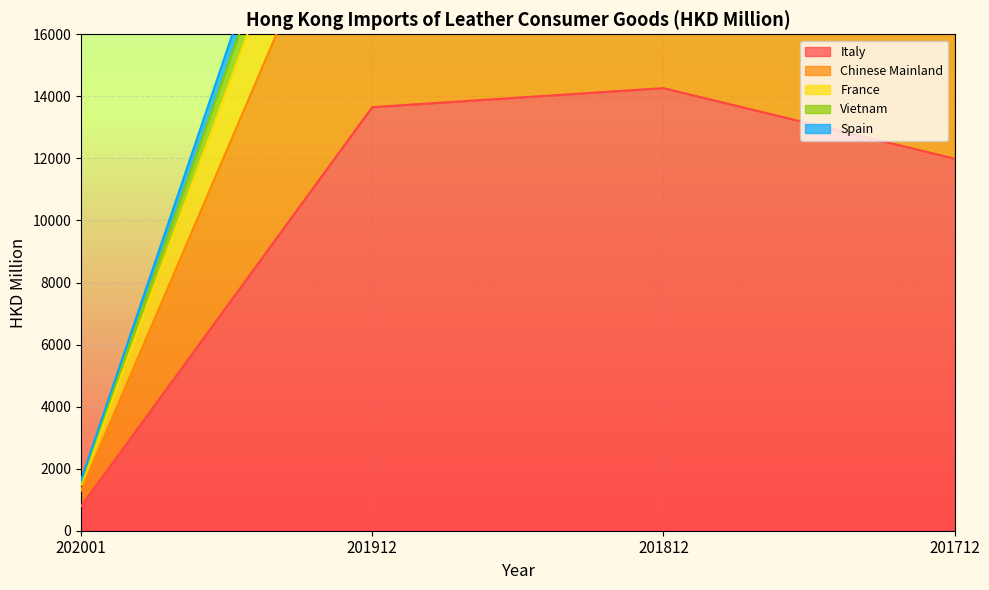

True or false: Chinese Mainland has more than 0 interior local peaks.

False